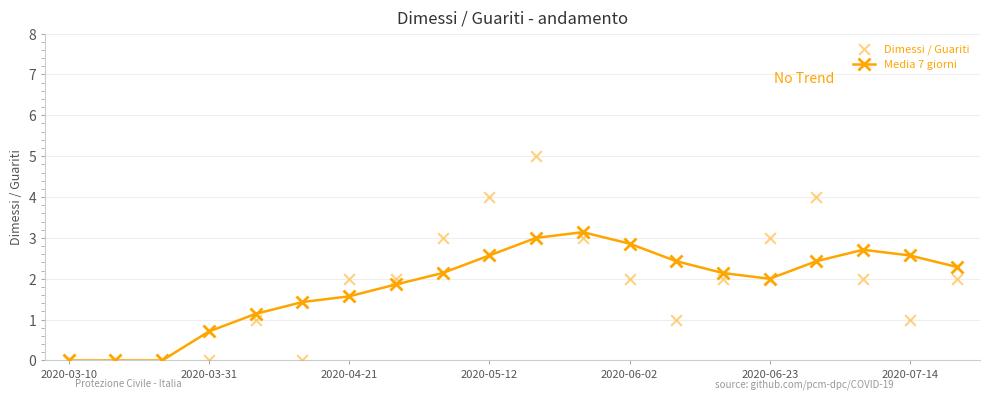

Which series reaches the maximum Y coordinate?

Dimessi / Guariti